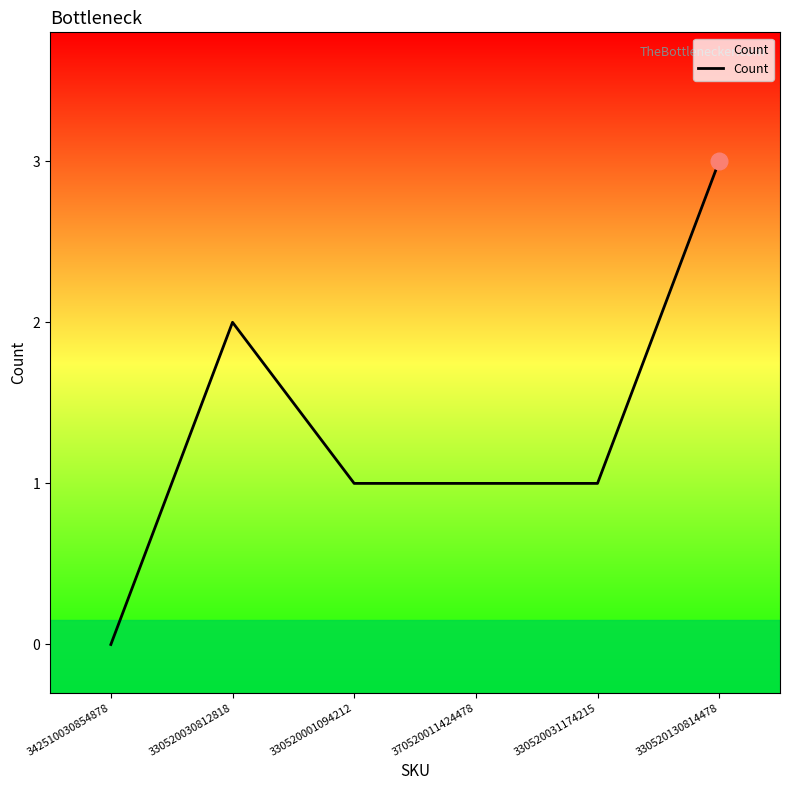

Reading right to left, transcribe all the data shown in this chart.

3	1	1	1	2	0